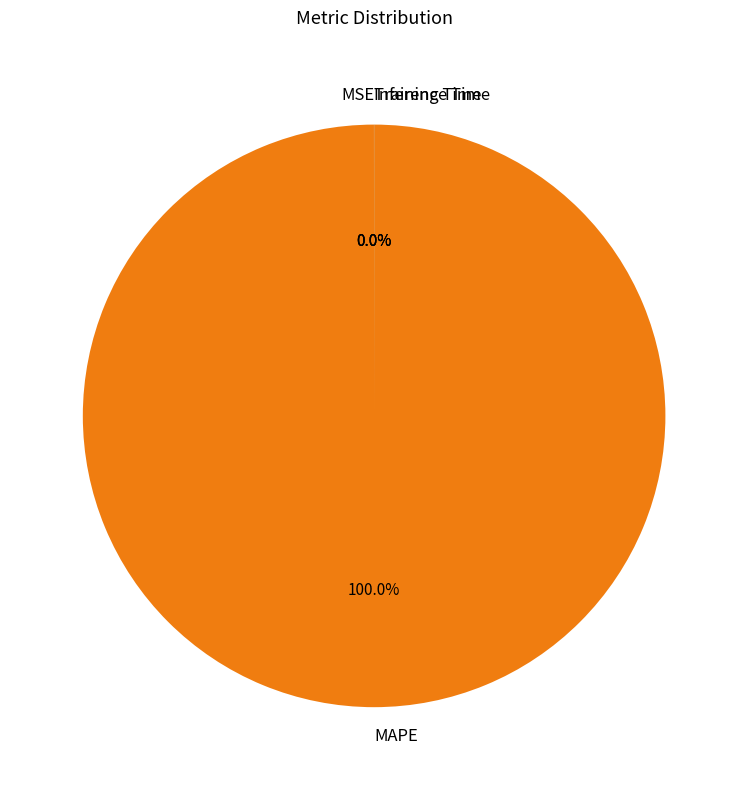

What is the largest slice in the pie chart?

MAPE